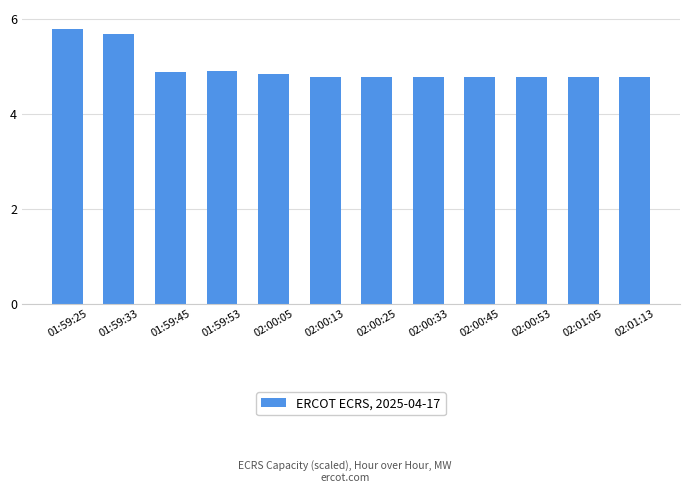

What is the sum of the values at 02:00:53 and 02:00:05?

9.6